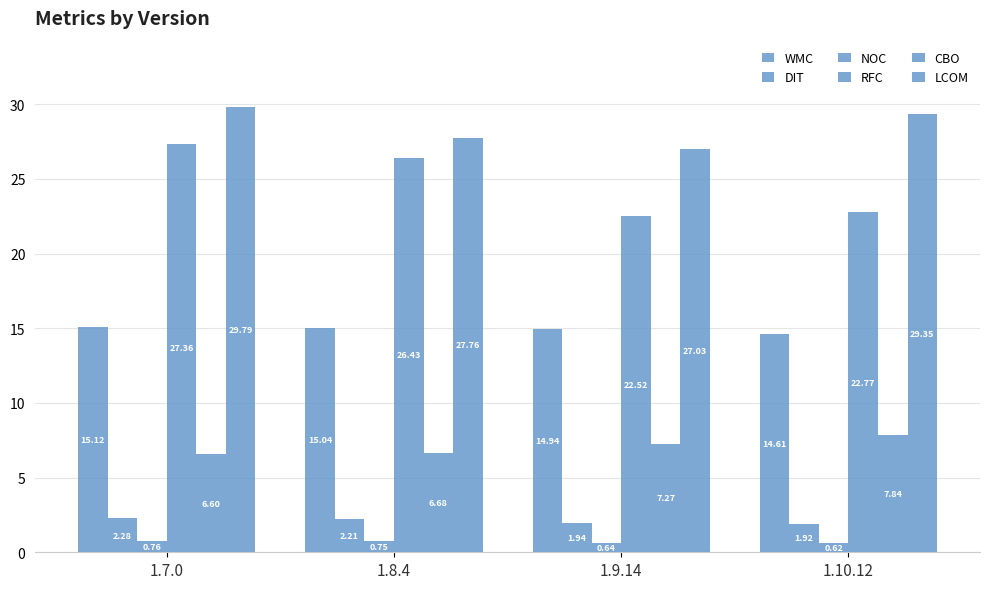

How many bars are there in each group?

6